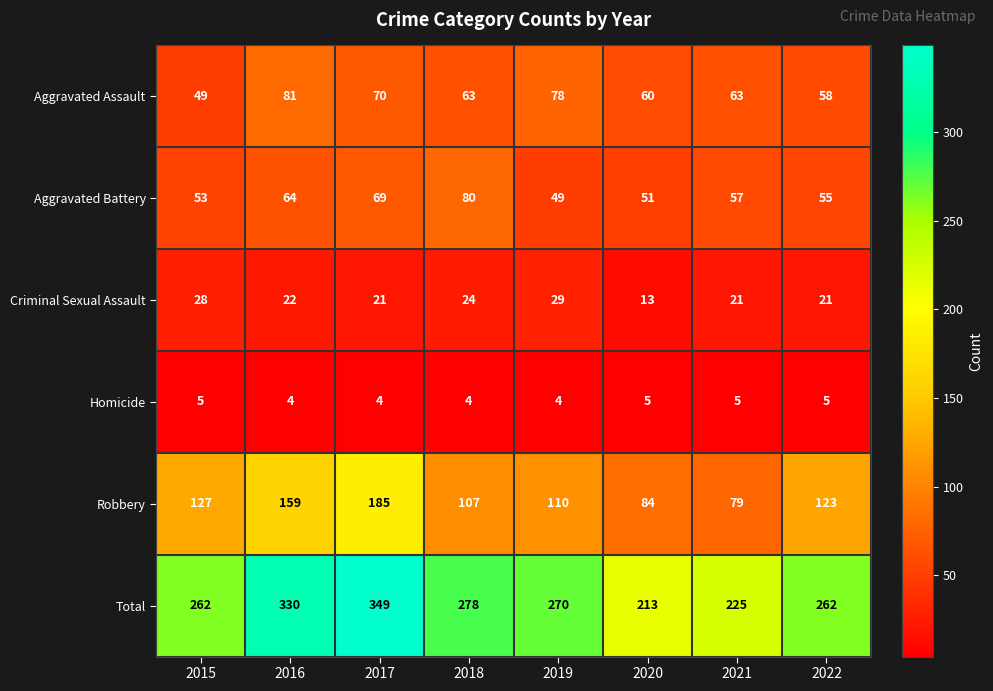

List the series in order of their peak value, lowest first.

Homicide, Criminal Sexual Assault, Aggravated Battery, Aggravated Assault, Robbery, Total